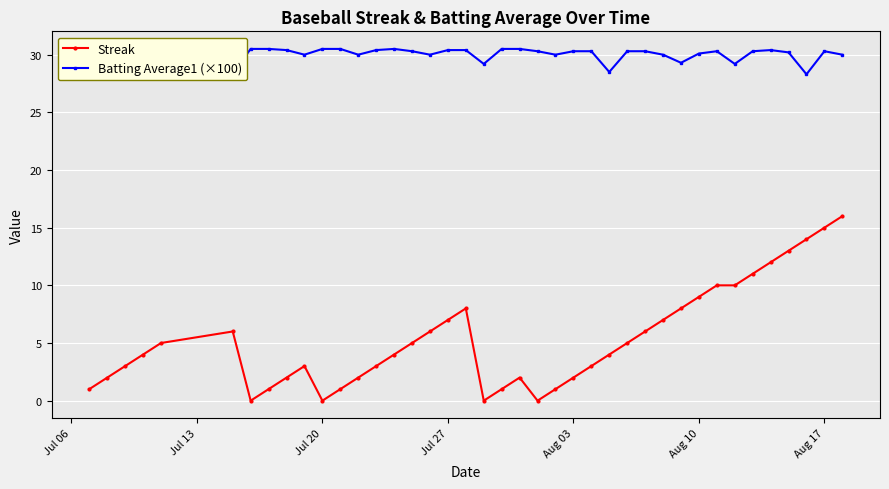

True or false: Streak and Batting Average1 (×100) intersect in this chart.

False